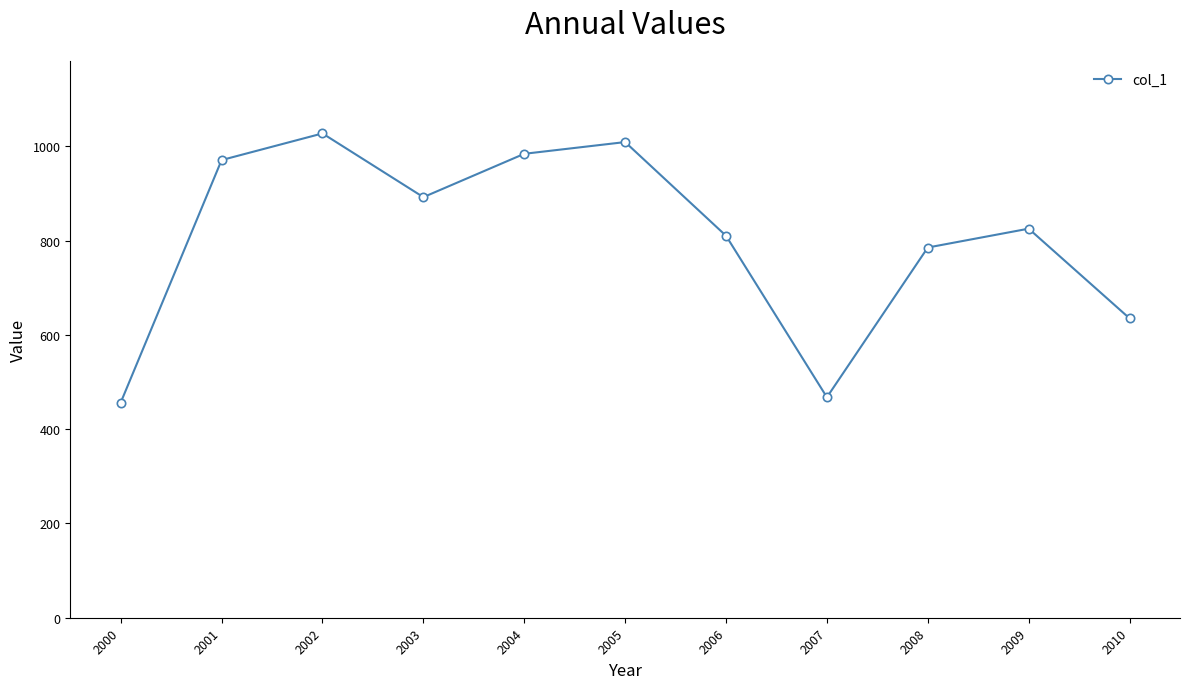

The value at 2010 is 962.2. True or false?

False